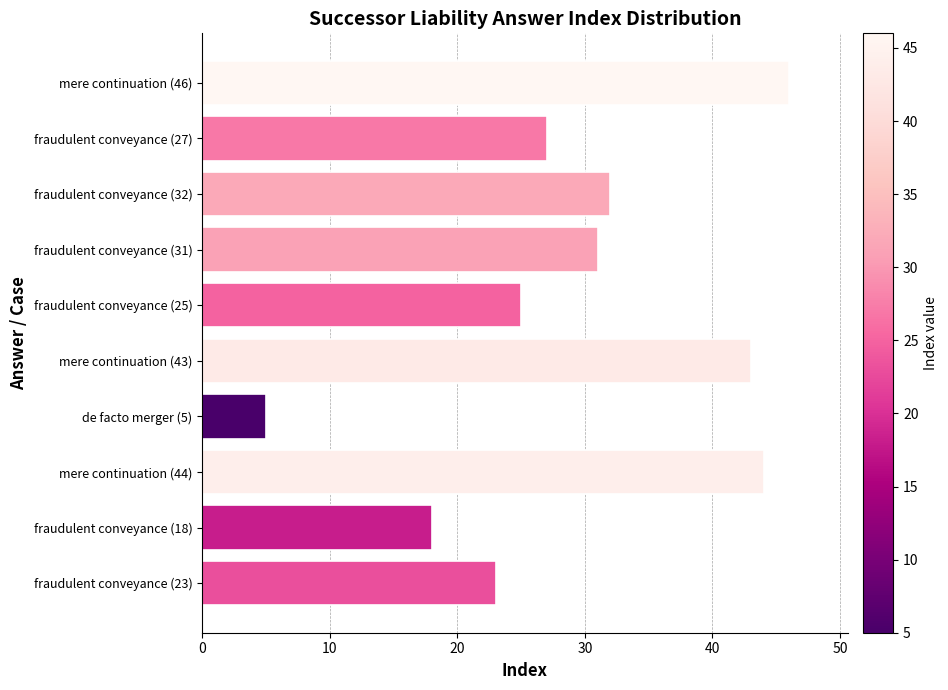

What is the change in value from mere continuation (44) to mere continuation (46)?

+2